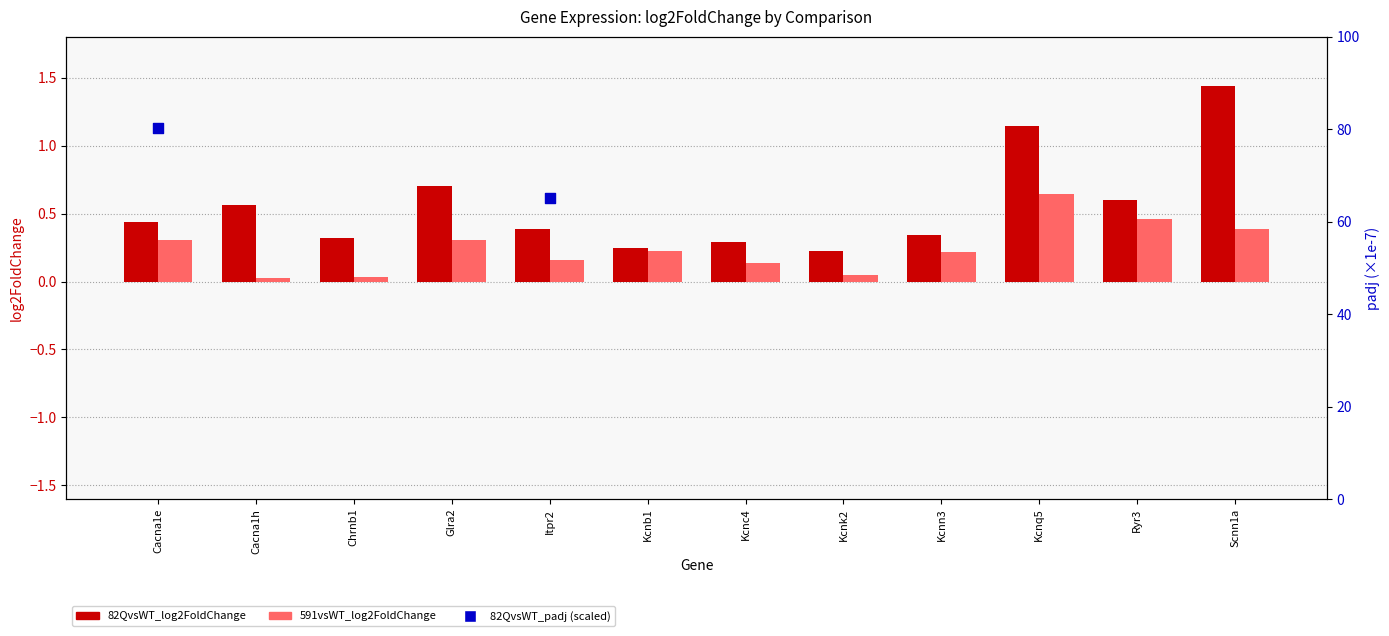

Which series has the widest spread of Y values?

82QvsWT_padj (scaled ×1e7)